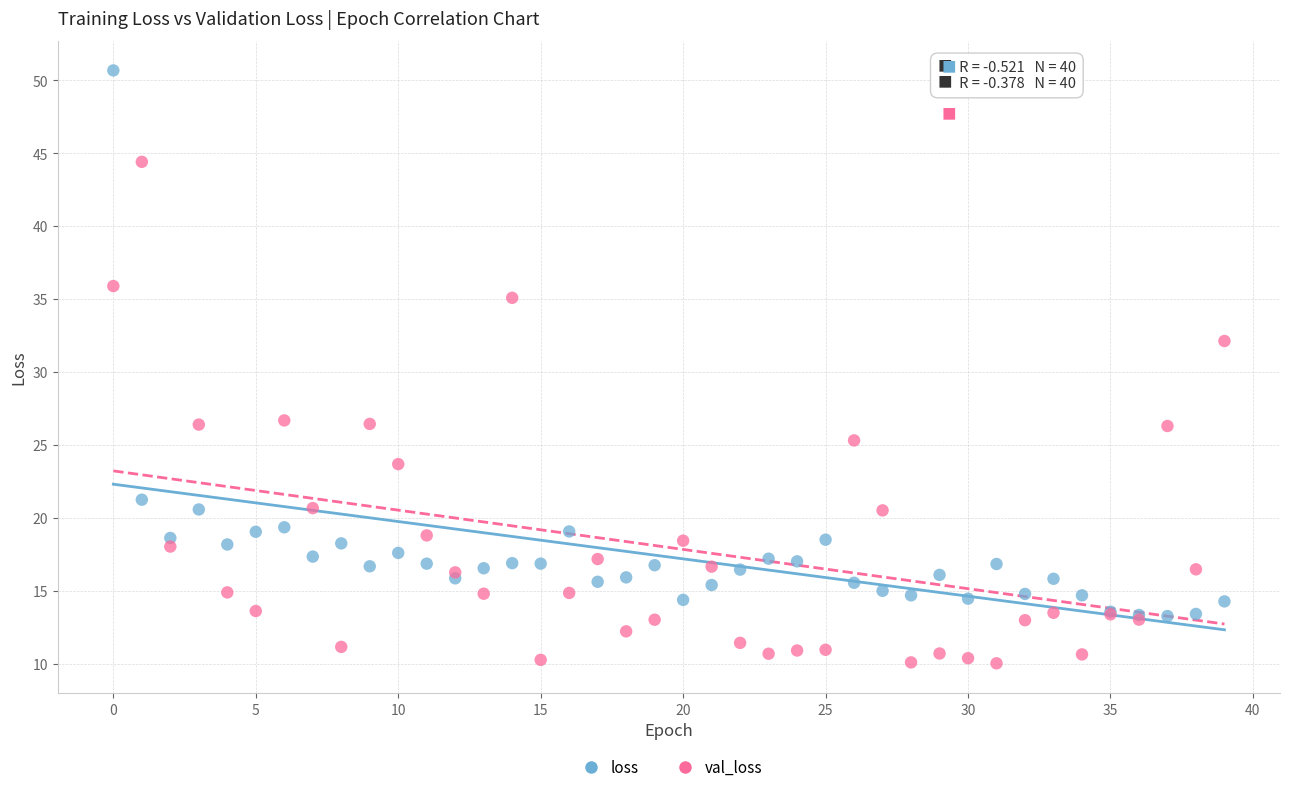

Across all series, what Y value is closest to 30?

32.1